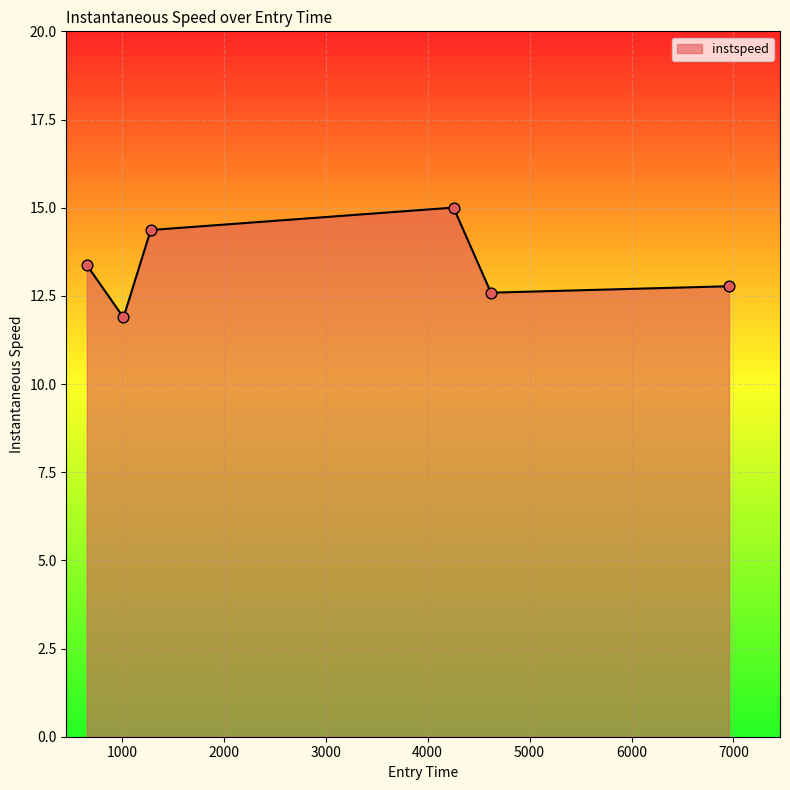

What is the greatest value displayed?

15.0